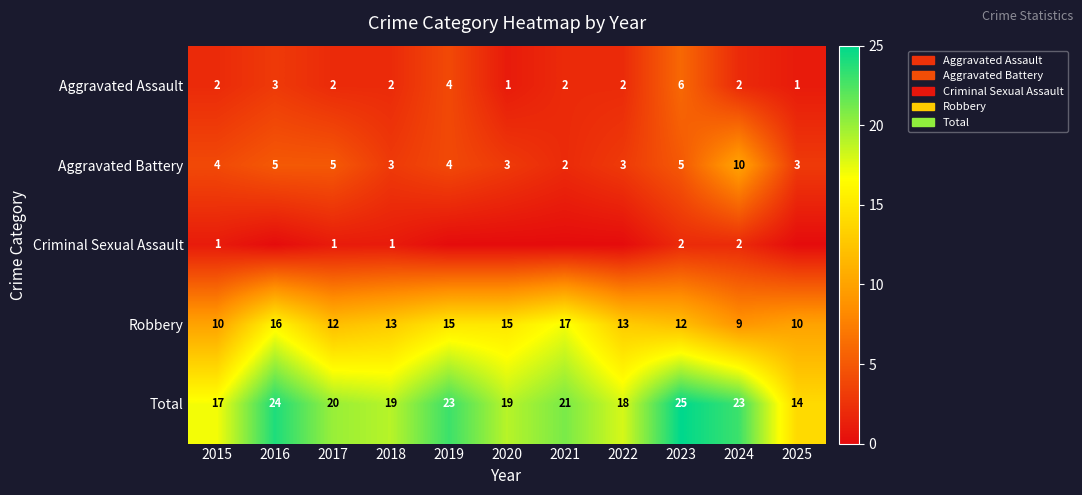

At which label does Aggravated Battery reach its minimum?

2021